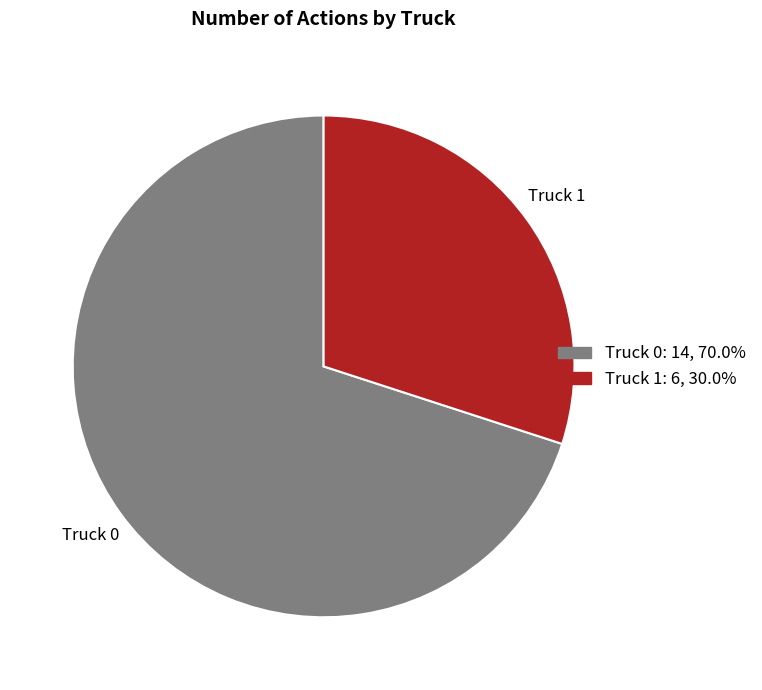

What is the smallest slice in the pie chart?

Truck 1